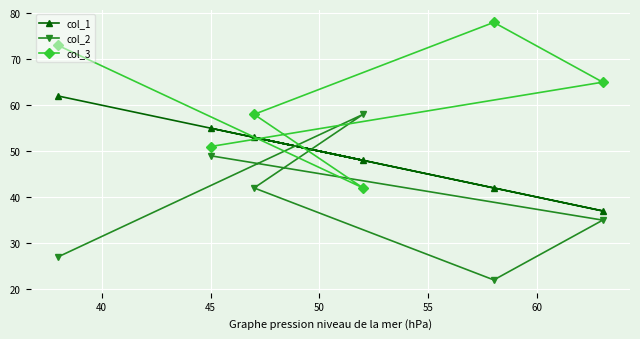

How many lines are shown in the chart?

3